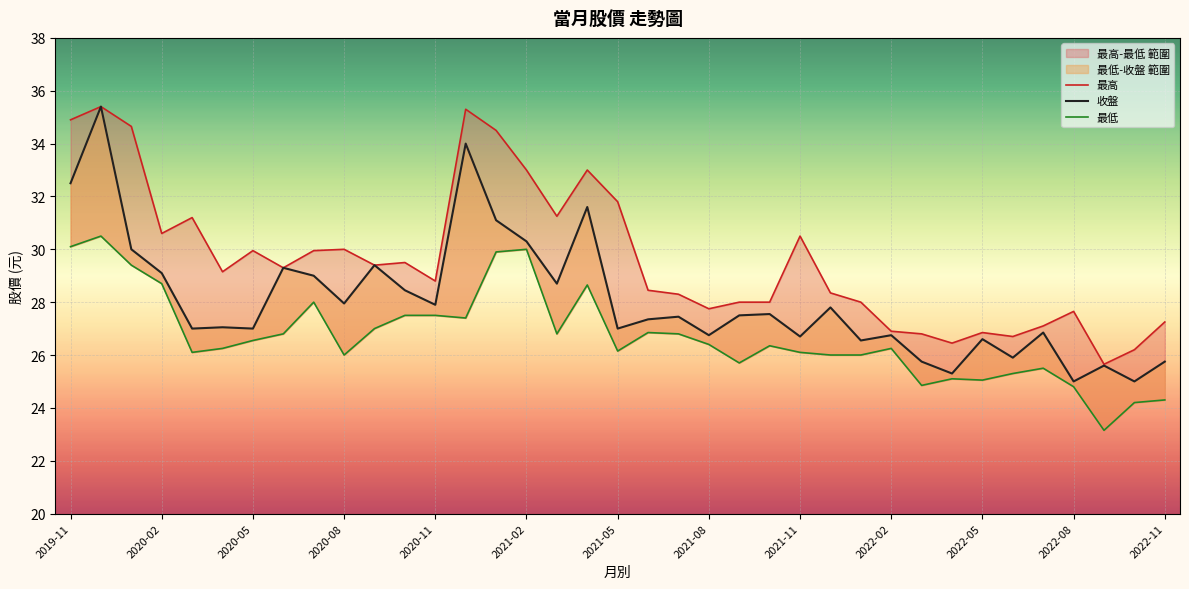

Reading right to left, list all the values displayed in this chart.

最高: 27.2	26.2	25.6	27.6	27.1	26.7	26.9	26.4	26.8	26.9	28.0	28.4	30.5	28.0	28.0	27.8	28.3	28.4	31.8	33.0	31.2	33.0	34.5	35.3	28.8	29.5	29.4	30.0	29.9	29.3	29.9	29.1	31.2	30.6	34.6	35.4	34.9
收盤: 25.8	25.0	25.6	25.0	26.9	25.9	26.6	25.3	25.8	26.8	26.6	27.8	26.7	27.6	27.5	26.8	27.4	27.4	27.0	31.6	28.7	30.3	31.1	34.0	27.9	28.4	29.4	27.9	29.0	29.3	27.0	27.1	27.0	29.1	30.0	35.4	32.5
最低: 24.3	24.2	23.1	24.8	25.5	25.3	25.1	25.1	24.9	26.2	26.0	26.0	26.1	26.4	25.7	26.4	26.8	26.9	26.1	28.6	26.8	30.0	29.9	27.4	27.5	27.5	27.0	26.0	28.0	26.8	26.6	26.2	26.1	28.7	29.4	30.5	30.1